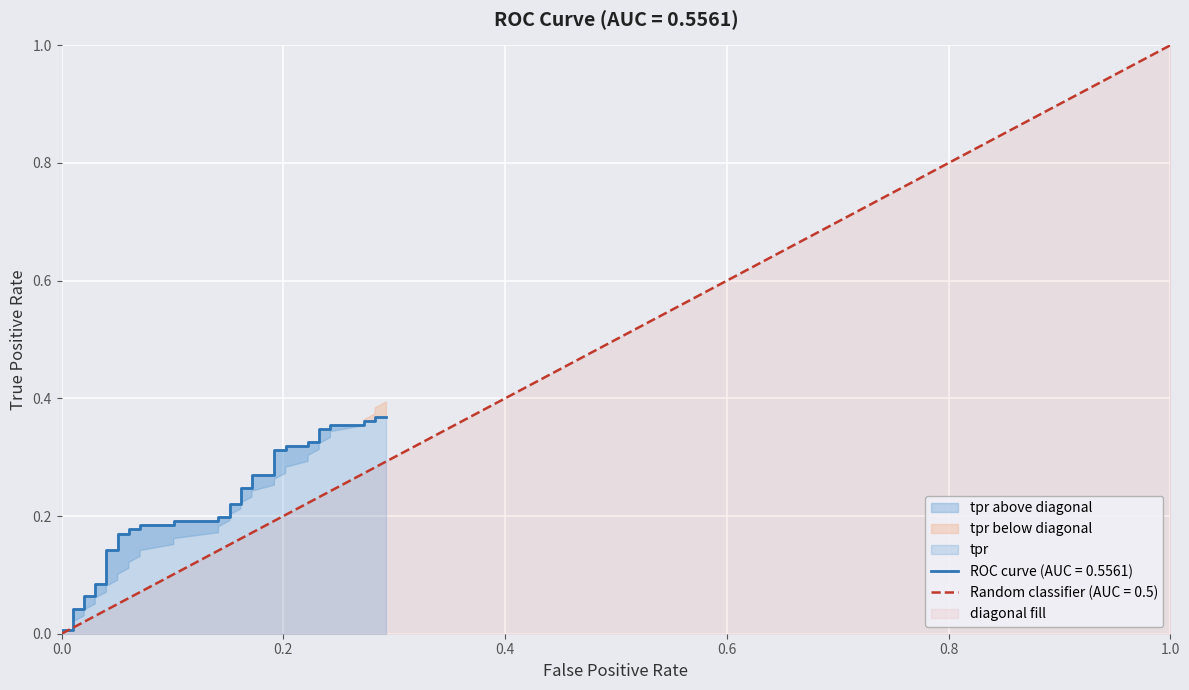

What is the total value across all series at 21?

1.3